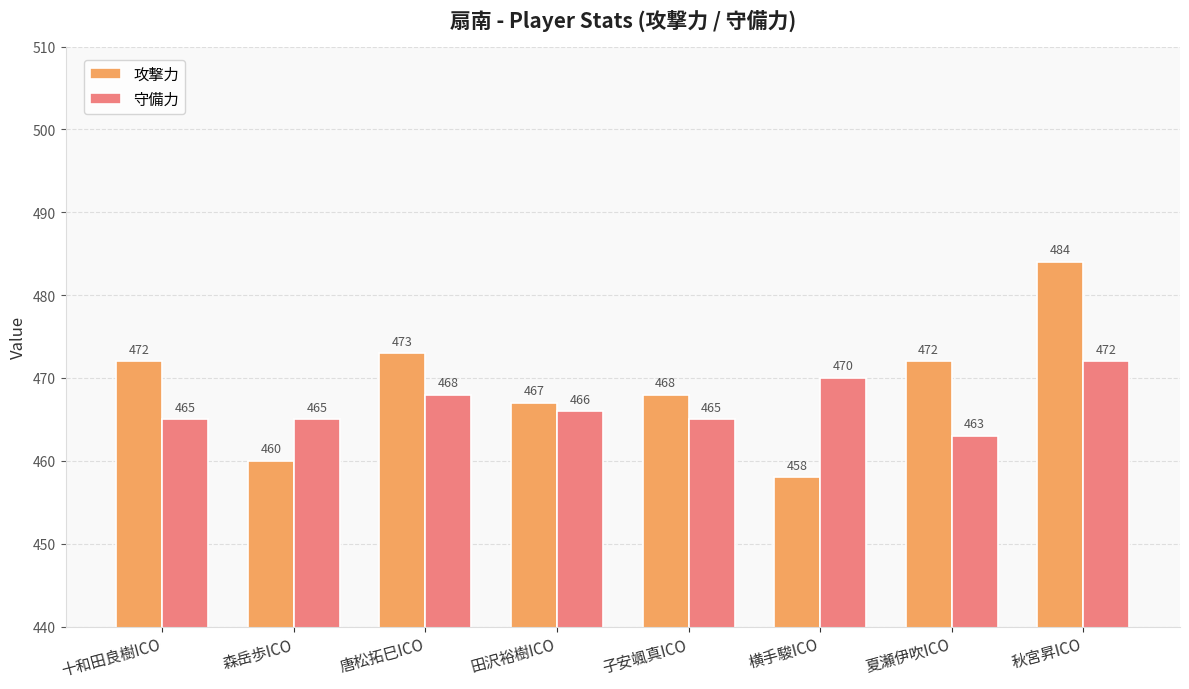

What is the minimum value for 守備力?

463